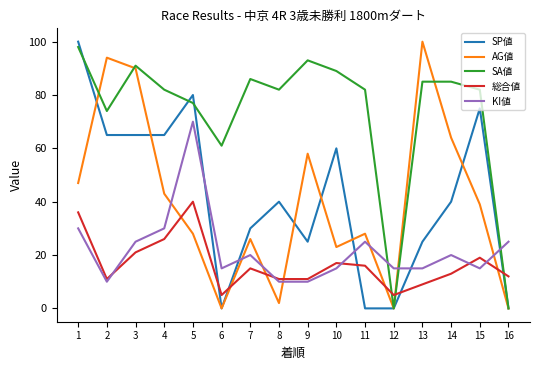

Is it true that AG値 equals 101 at 9?

False